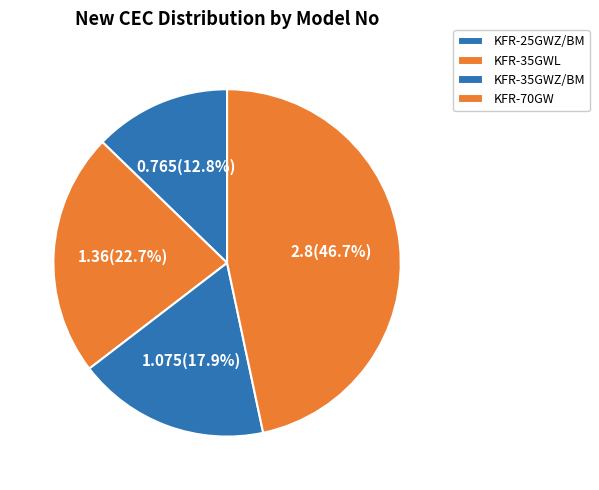

Rank the categories by value from lowest to highest.

KFR-25GWZ/BM, KFR-35GWZ/BM, KFR-35GWL, KFR-70GW